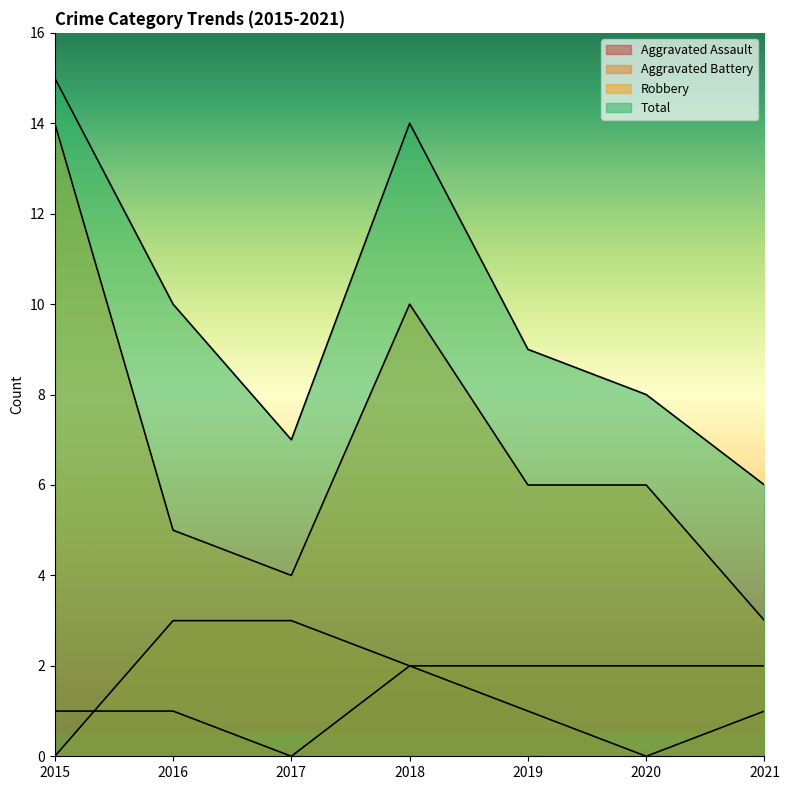

Which series has the widest spread of values?

Robbery